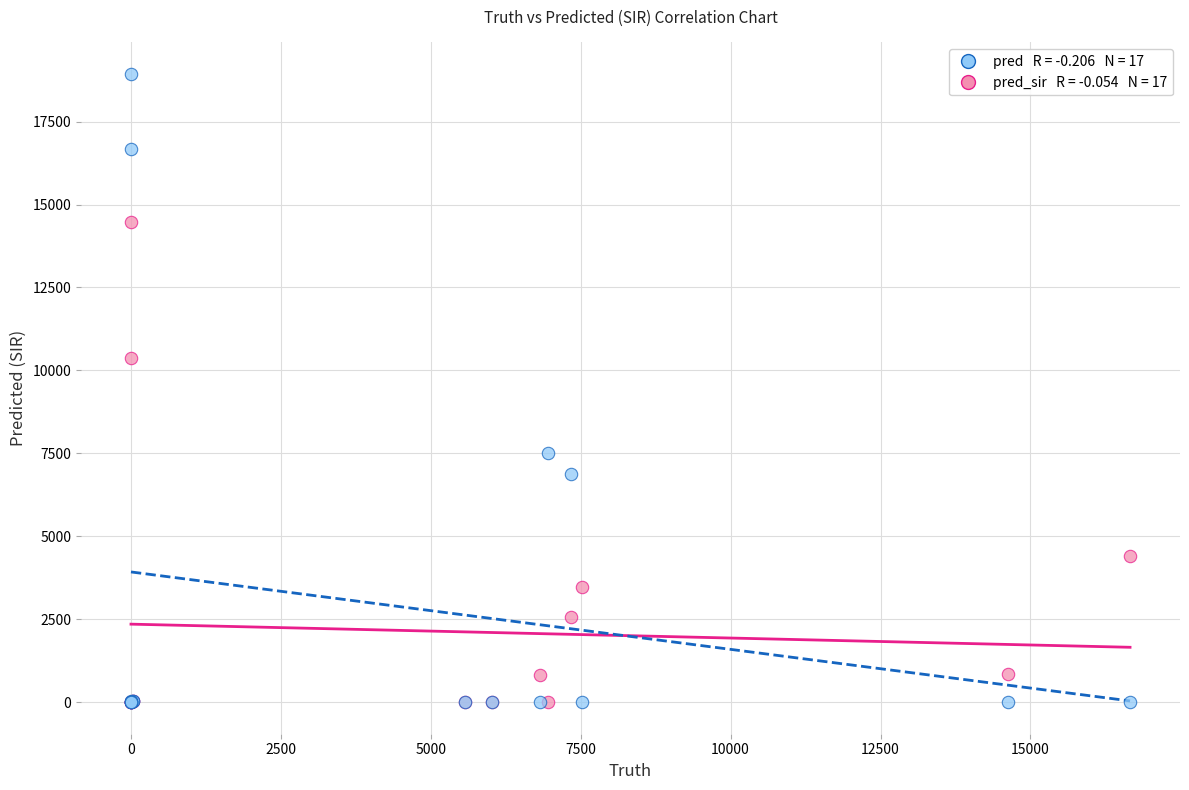

Across all series, what Y value is closest to 9468?

10381.0